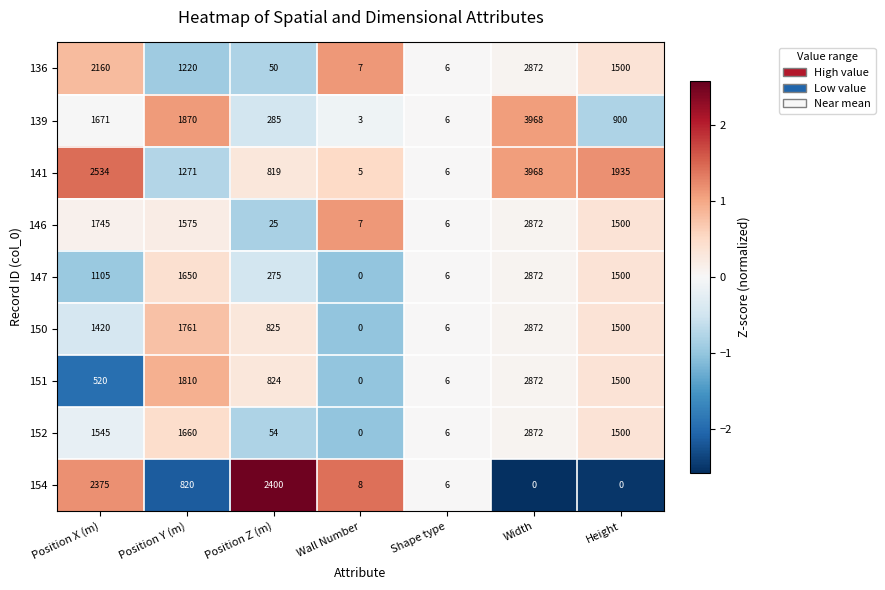

What is the average value of the 136 series?

1116